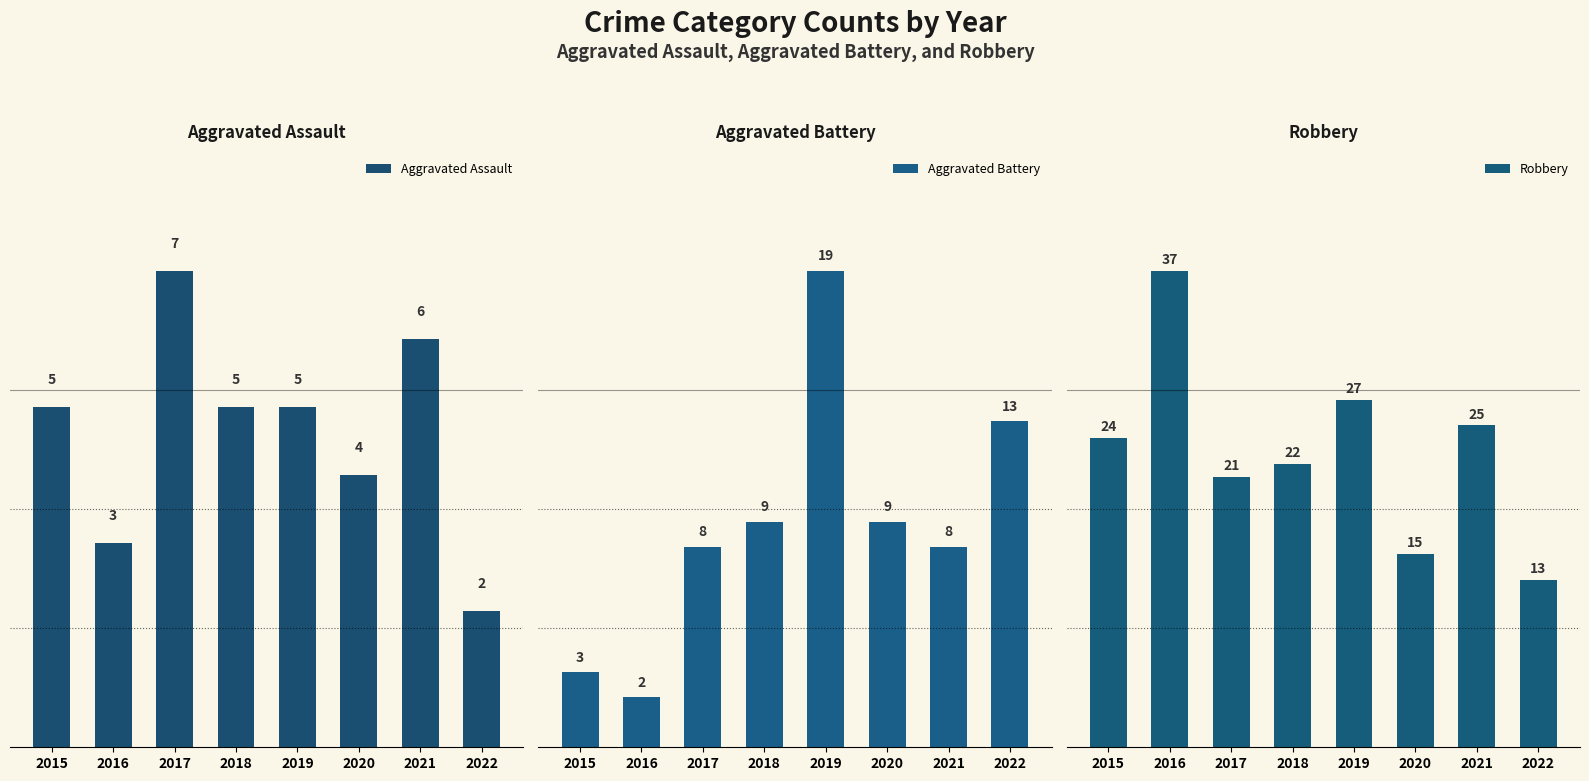

How many distinct data groups are displayed?

3